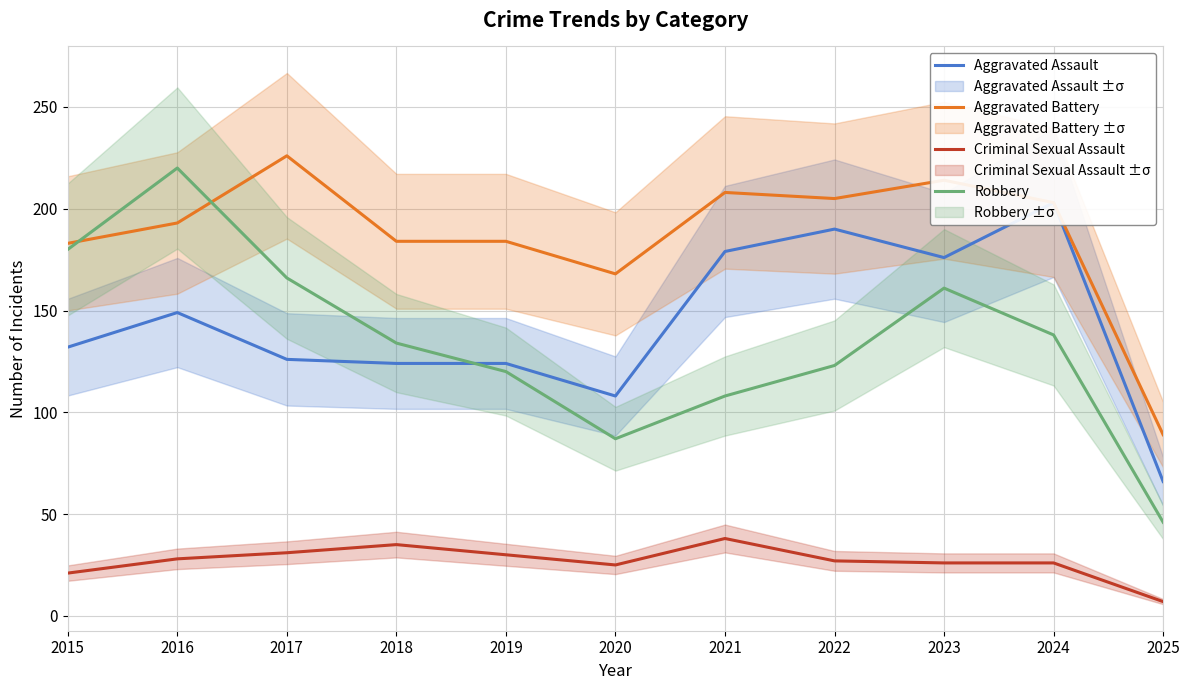

What is the smallest value displayed?

7